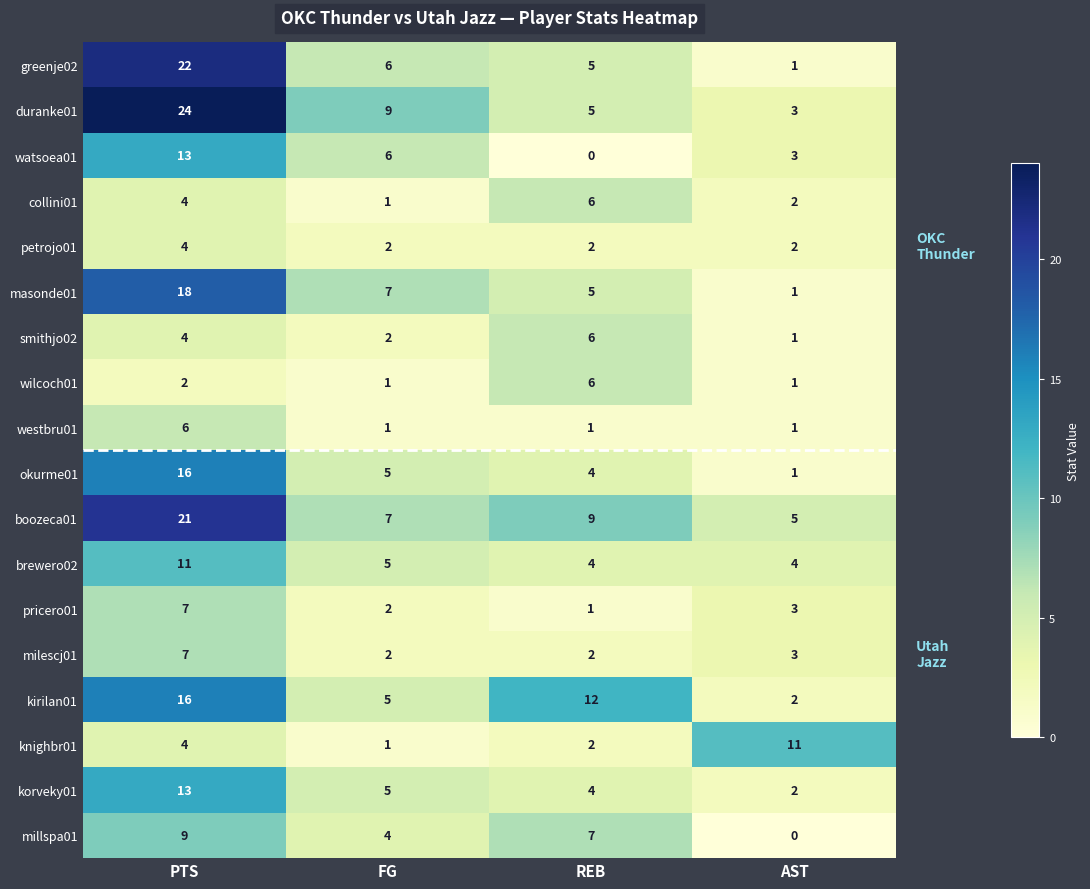

What is the greatest value displayed?

24